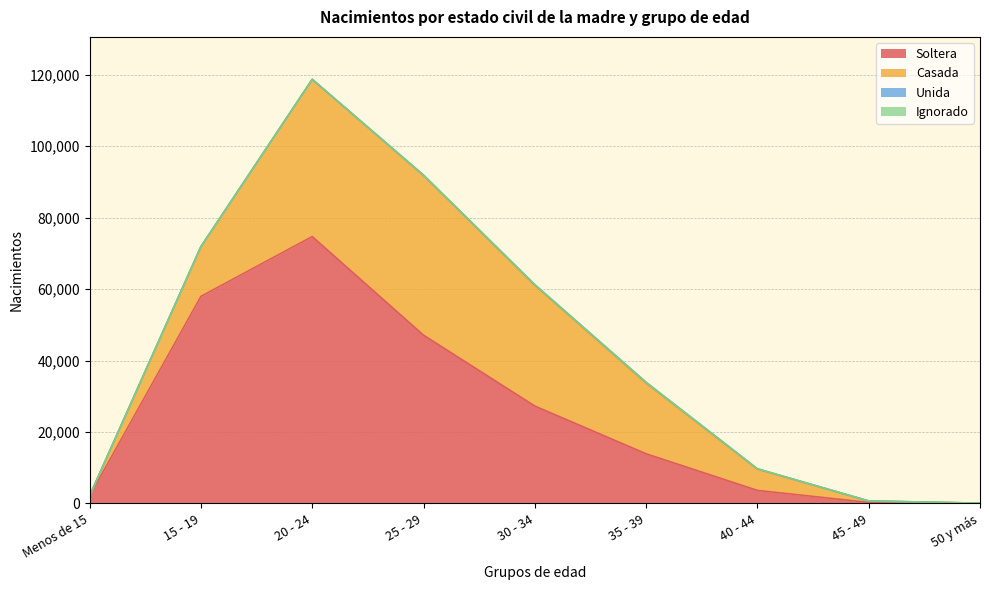

True or false: Ignorado and Soltera intersect in this chart.

False